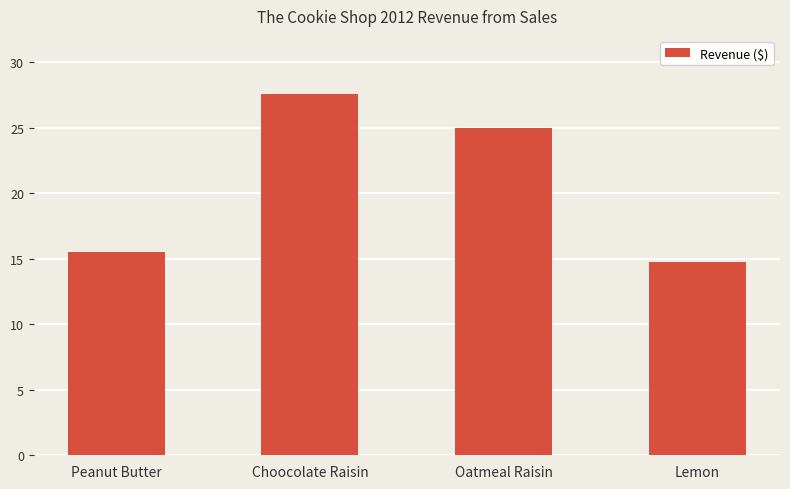

List the labels in order of value, smallest first.

Lemon, Peanut Butter, Oatmeal Raisin, Choocolate Raisin